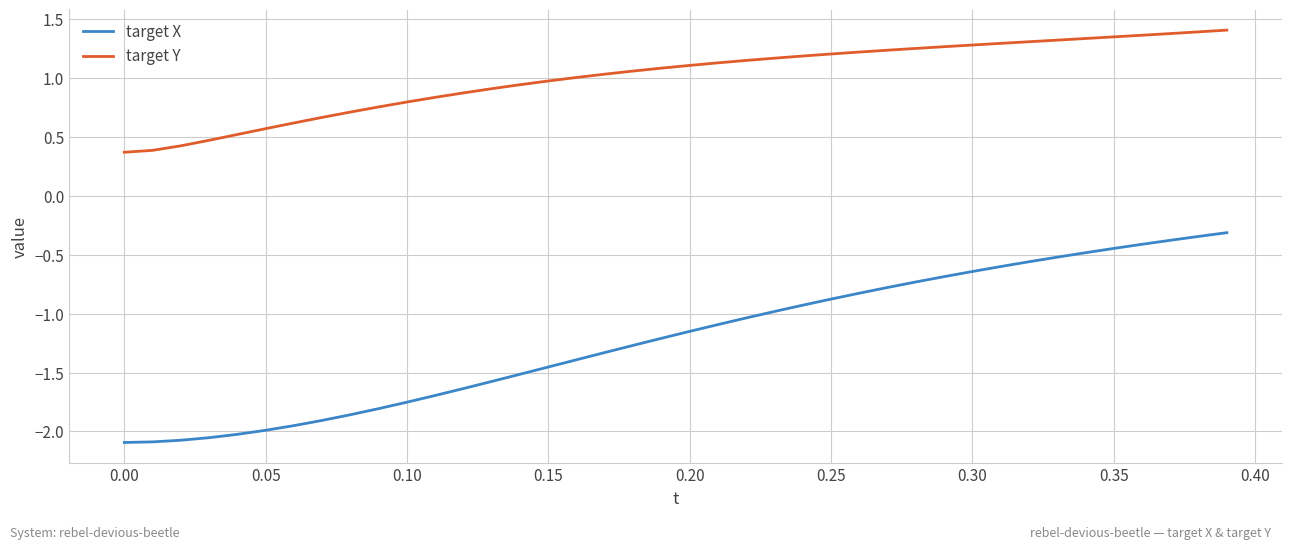

True or false: target X and target Y cross at least once.

False